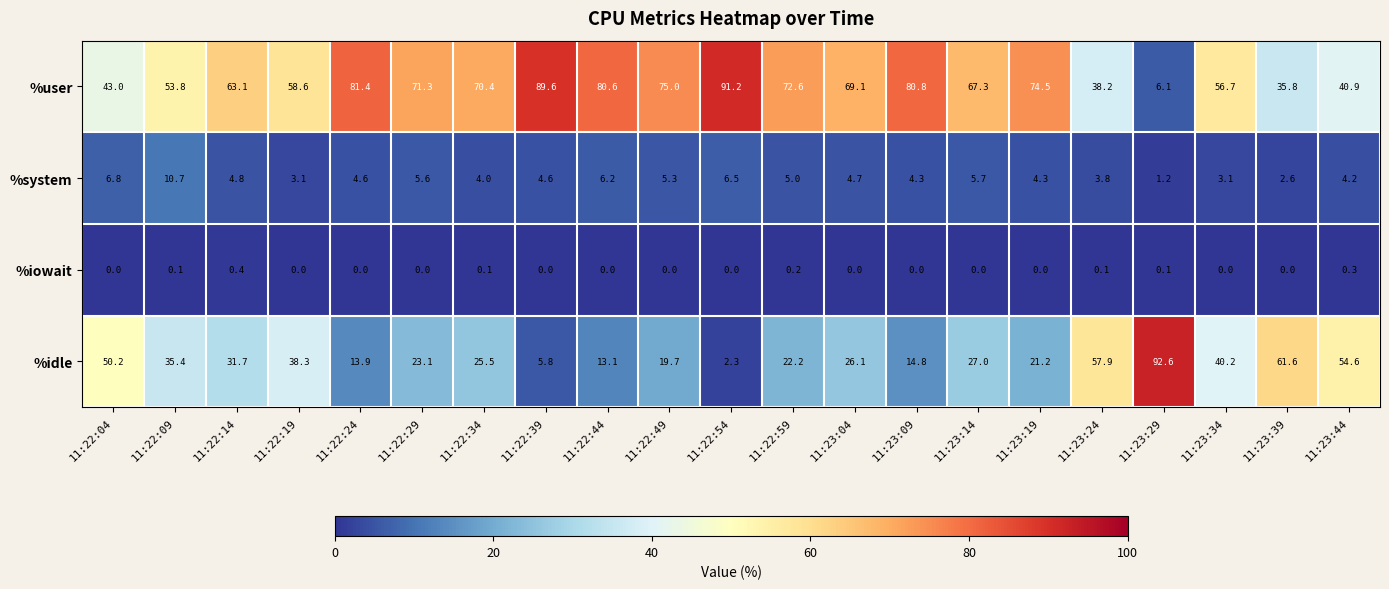

True or false: %idle has a value of 31.0 at 11:22:49.

False